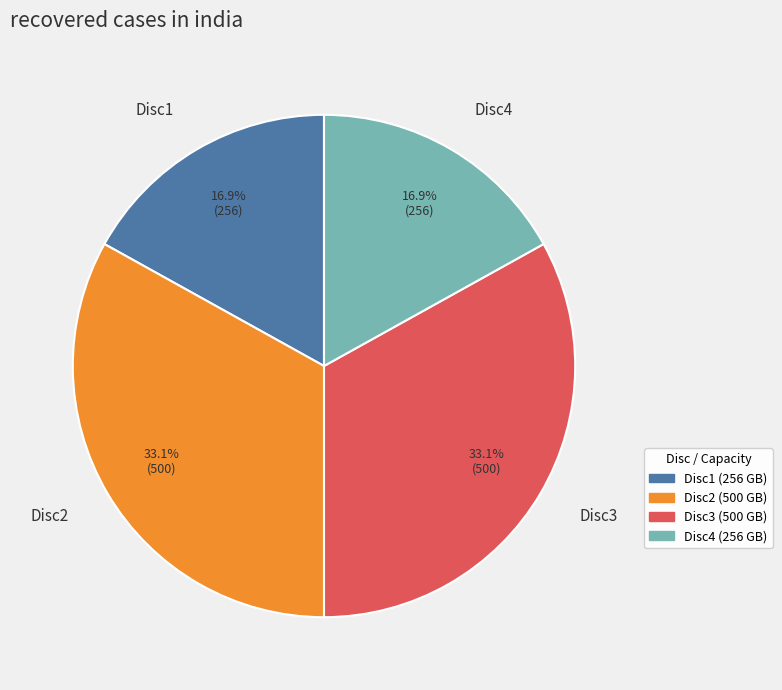

What is the ratio of the value at Disc1 to the value at Disc3?

0.5